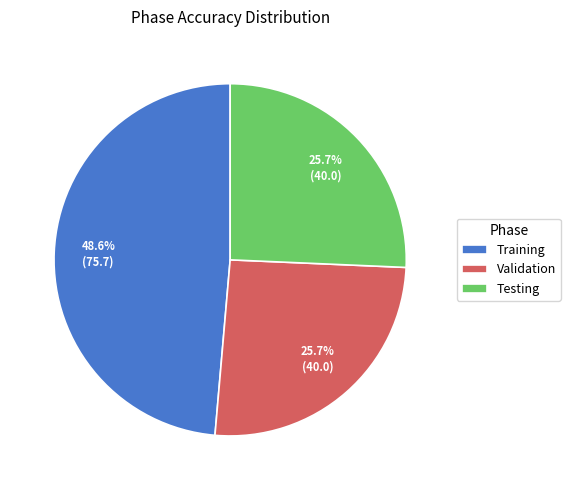

To the nearest percent, what is the difference between the Training and Validation slice percentages?

23%